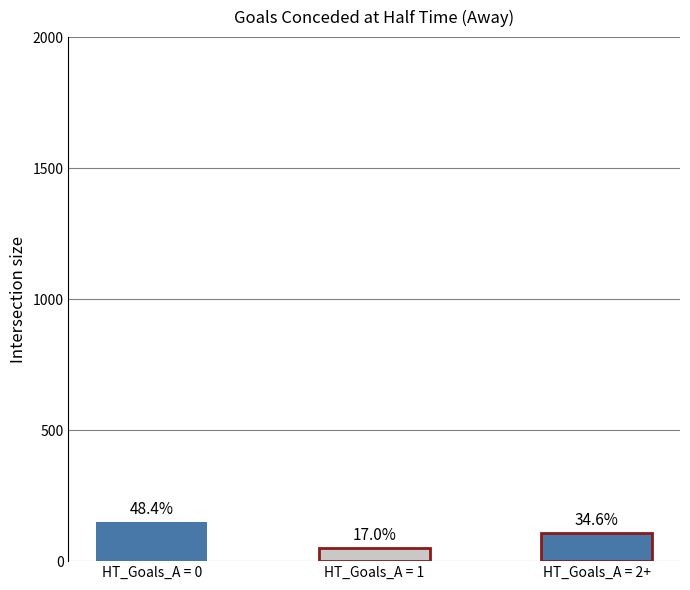

Rank the categories by value from highest to lowest.

HT_Goals_A = 0, HT_Goals_A = 2+, HT_Goals_A = 1